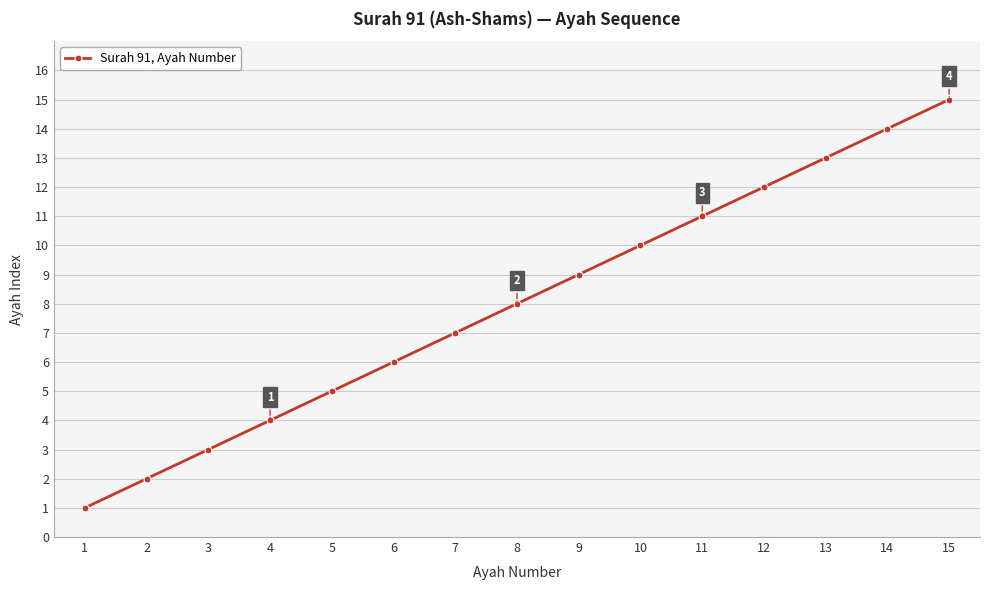

What is the difference between the maximum and minimum values?

14